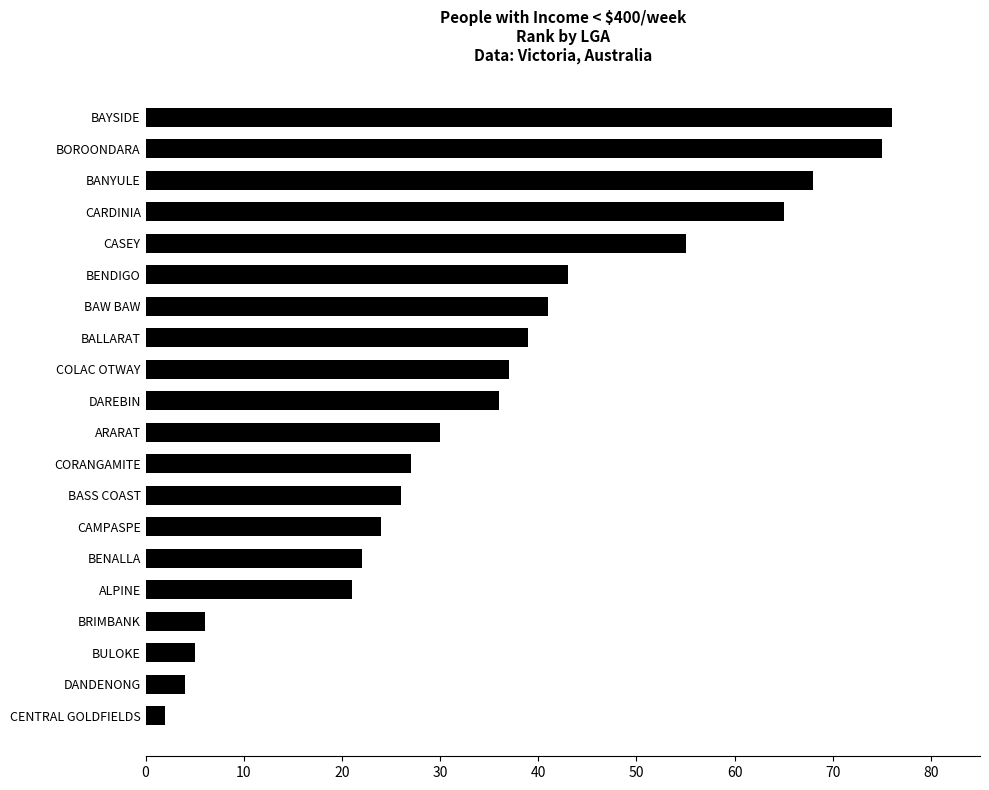

What is the difference between the maximum and second lowest values?

72